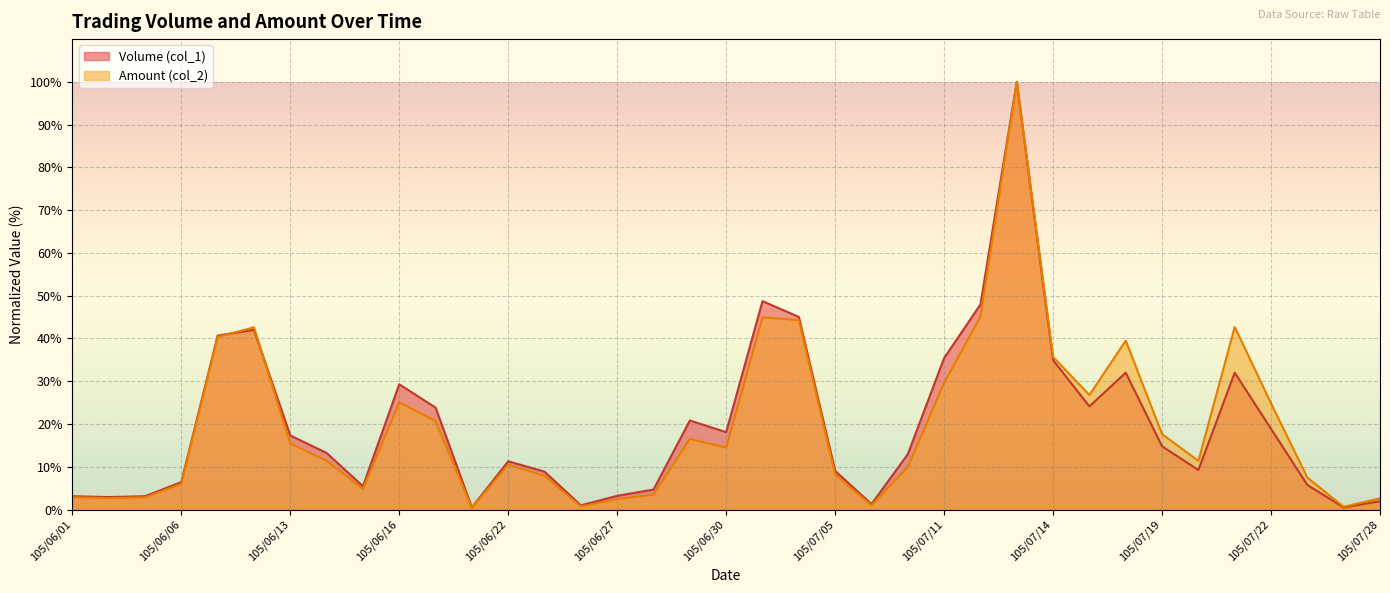

Does the chart display data point markers on the line(s)?

No